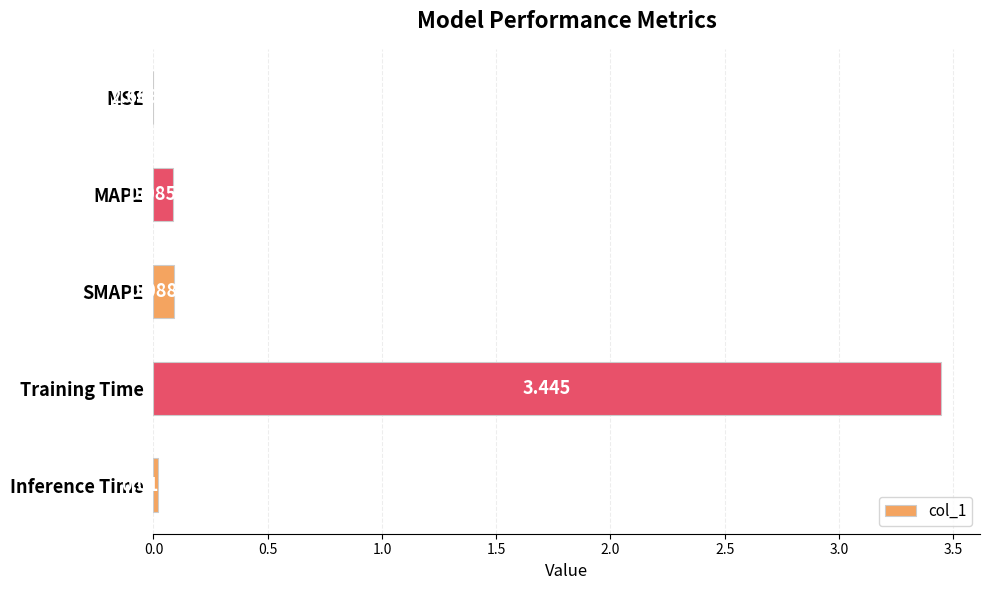

How many data points does each series have?

5